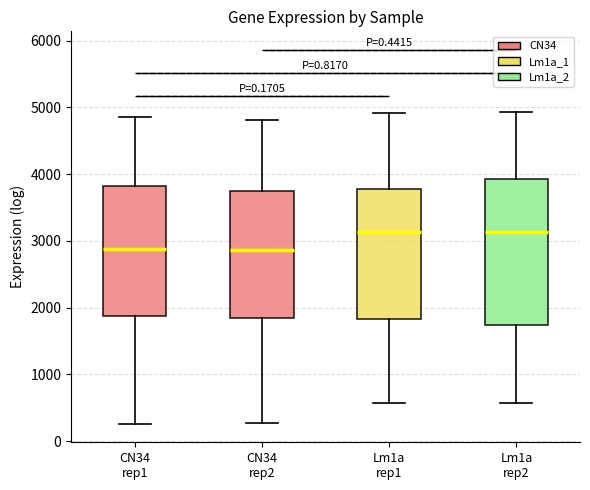

Reading left to right, transcribe this box plot: for each box, give where its median line is, the range the box spans, and where its two whiskers end, as read against the y-axis. The values are not printed on the chart, so give them approximately, as read against the axis.

CN34 rep1: median 2900, box 1900 to 3800, whiskers 300 to 4900
CN34 rep2: median 2900, box 1800 to 3700, whiskers 300 to 4800
Lm1a rep1: median 3100, box 1800 to 3800, whiskers 600 to 4900
Lm1a rep2: median 3100, box 1700 to 3900, whiskers 600 to 4900